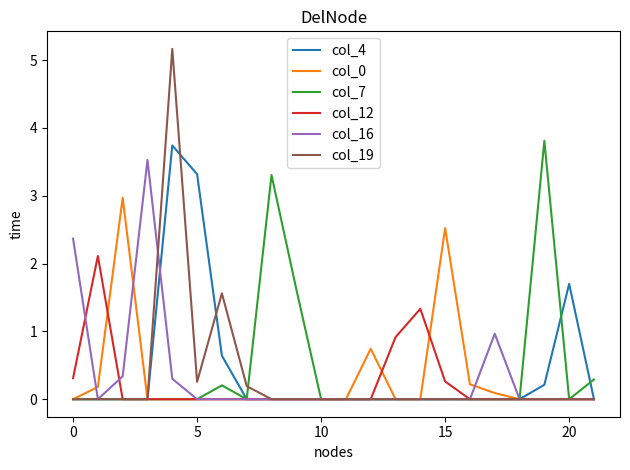

How many lines are shown in the chart?

6